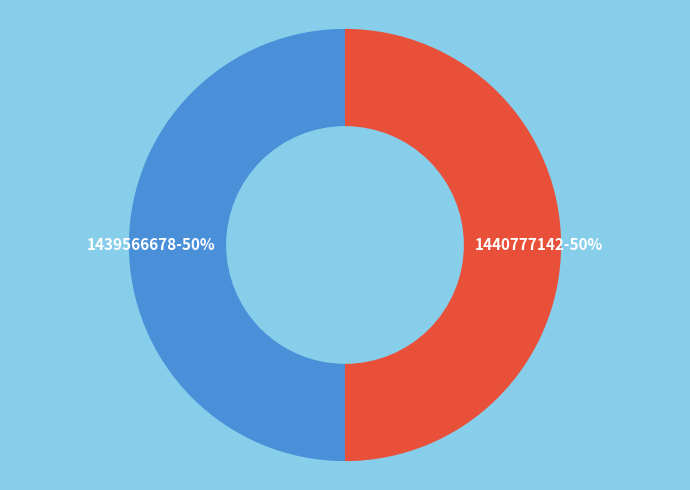

Approximately how many times larger is the value at 1440777142-50% compared to 1439566678-50%?

1.0